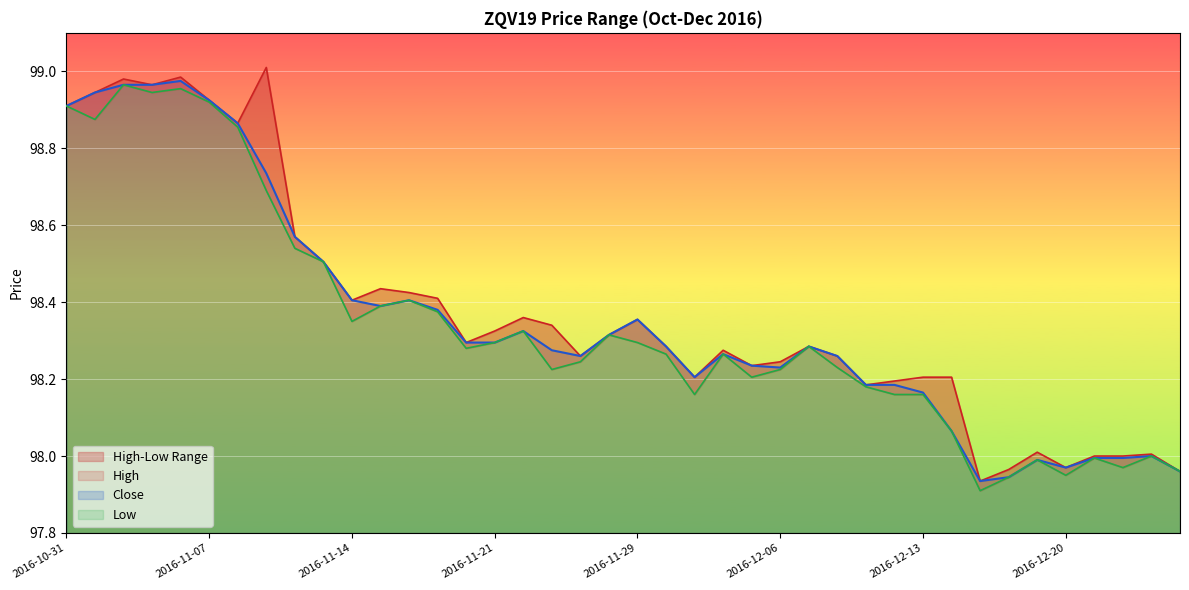

Which series has the widest spread of values?

High